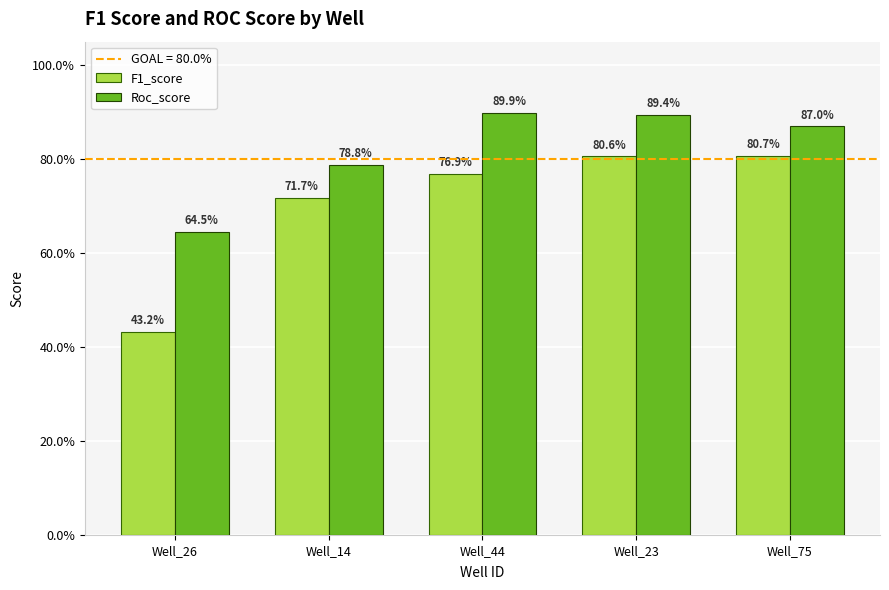

Which category has the lowest value across all series?

Well_26